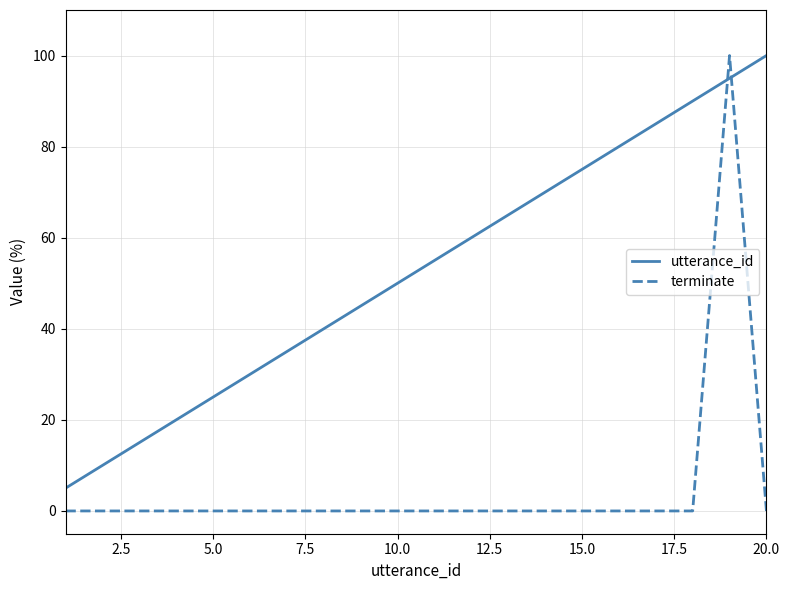

Which series has the largest total across all categories?

utterance_id